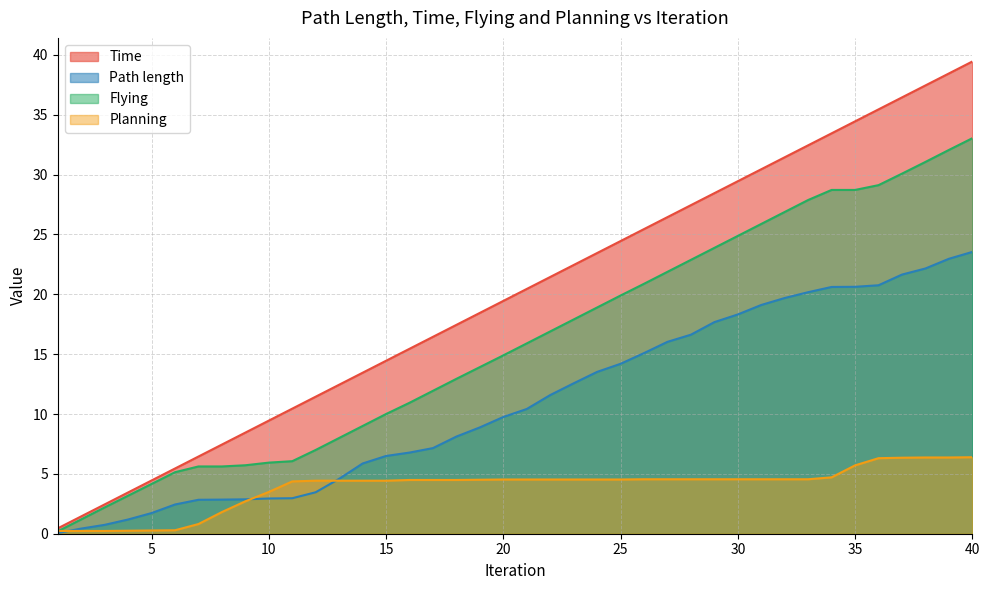

The Time series shows 28.4 at 29. True or false?

True